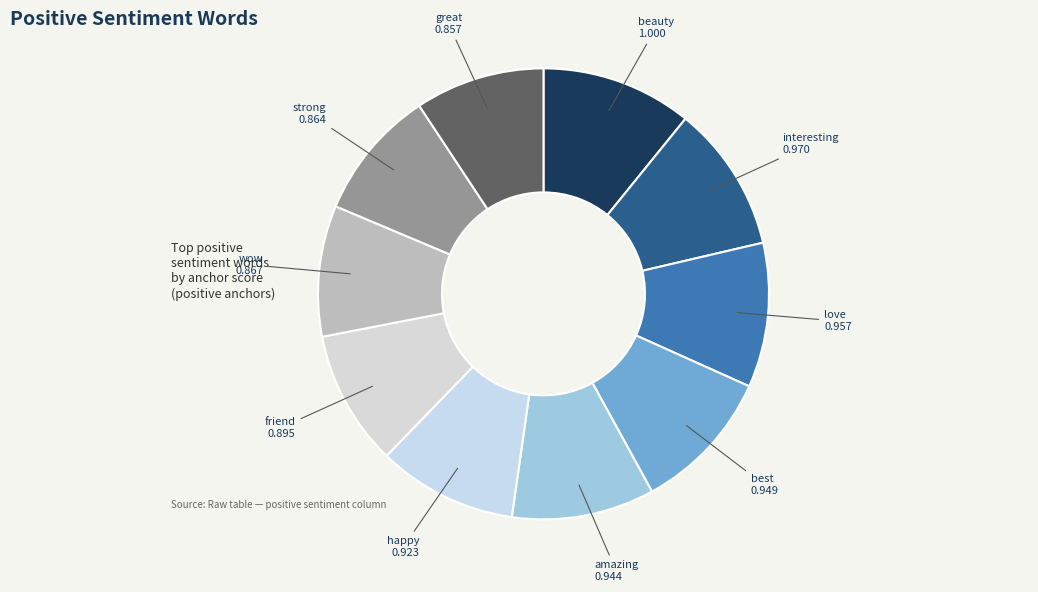

How many segments does this pie chart have?

10